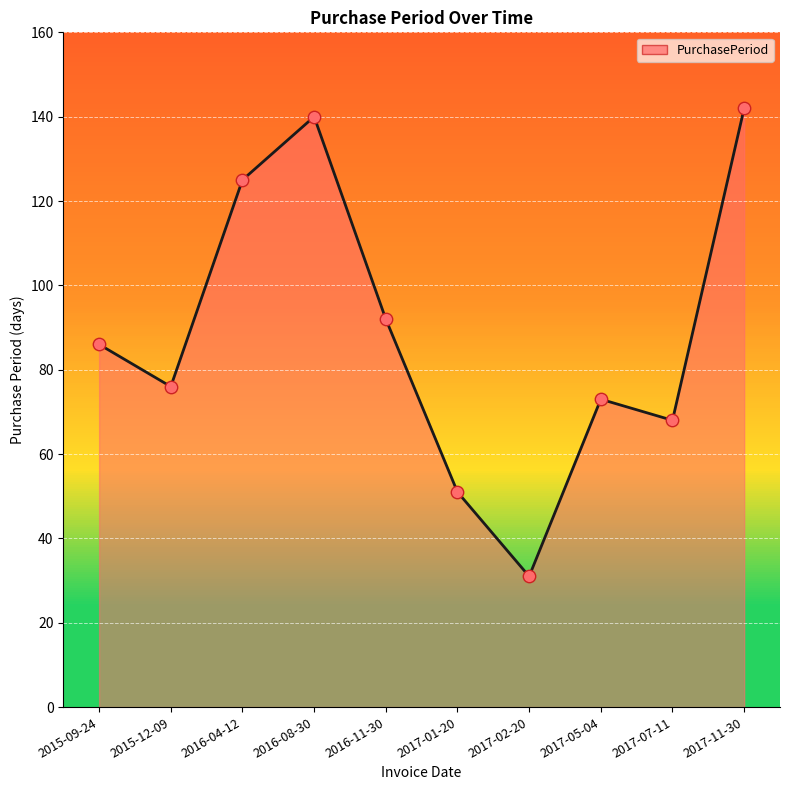

Between 2016-11-30 and 2016-04-12, which is larger?

2016-04-12